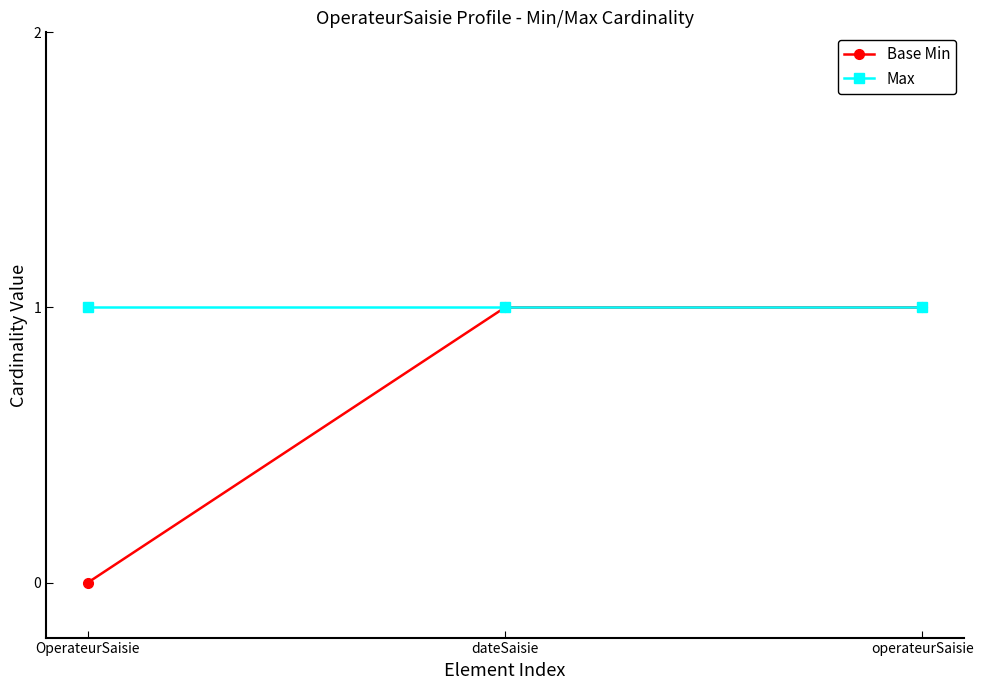

The value of Max at dateSaisie is 1. True or false?

True